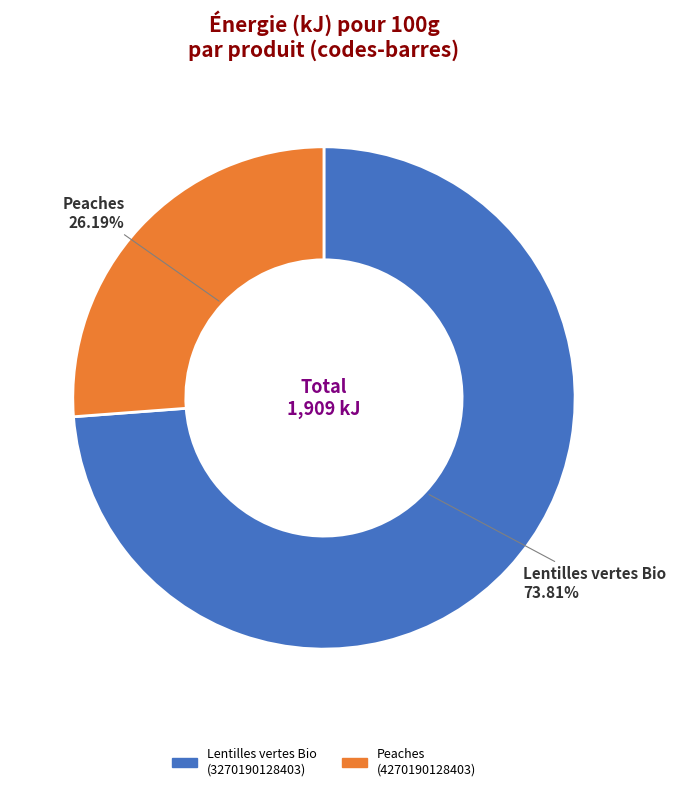

Is there a majority slice in this chart?

Yes